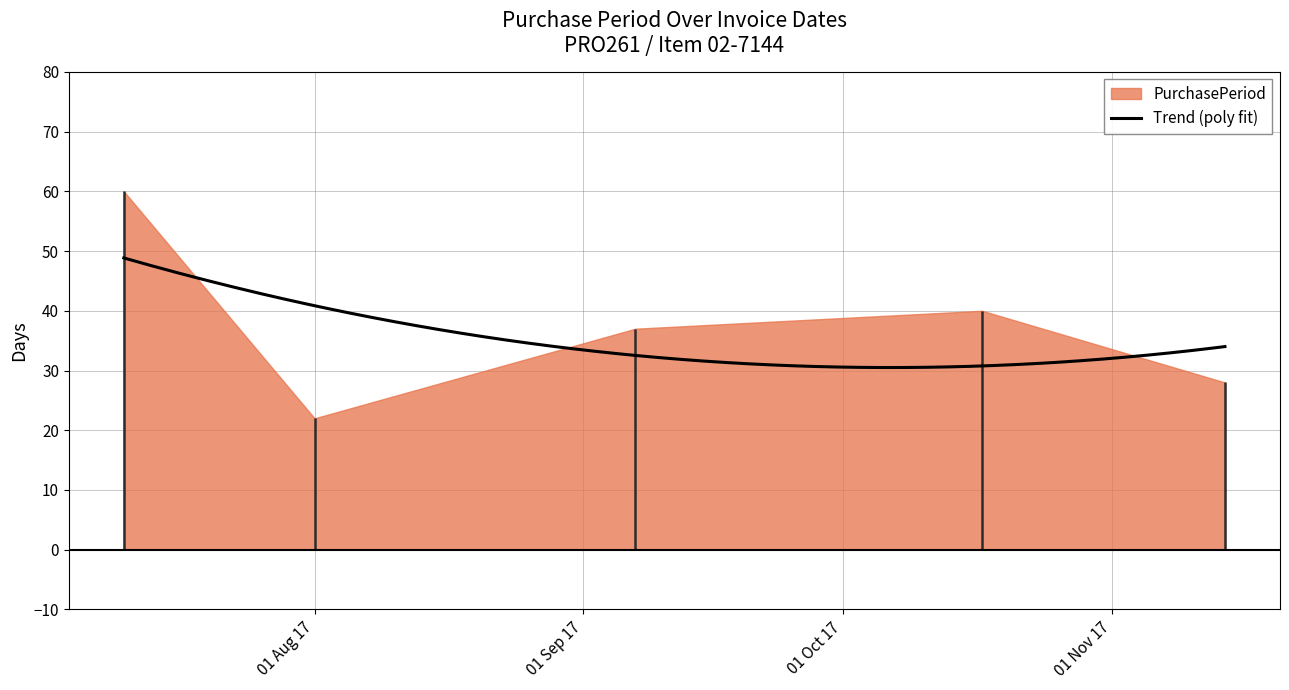

Rank the categories by value from lowest to highest.

2017-08-01, 2017-11-14, 2017-09-07, 2017-10-17, 2017-07-10